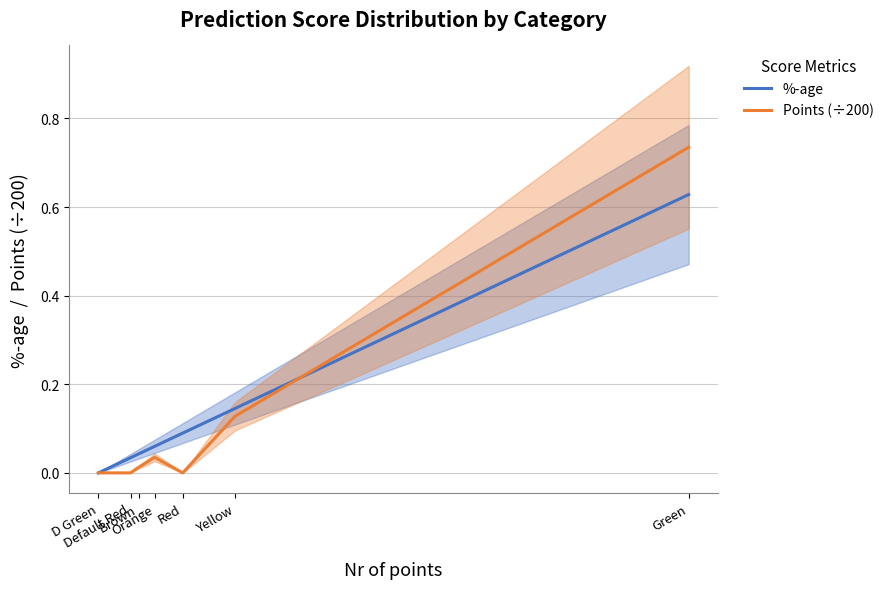

Is it true that Points (÷200) equals 0.1 at Yellow?

True